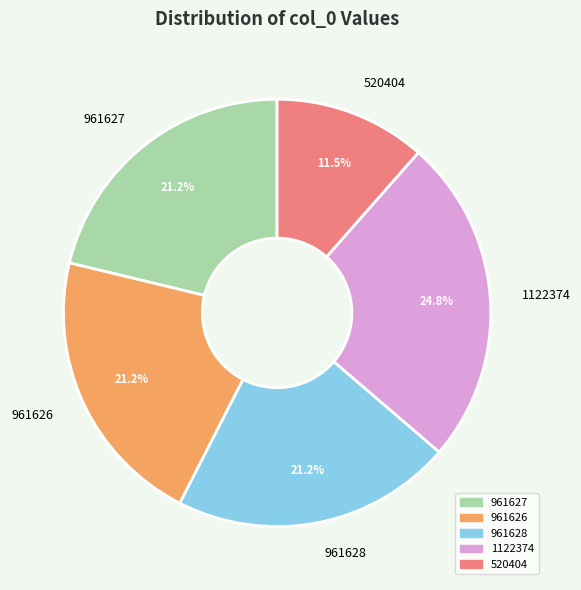

Does any single category account for the majority?

No